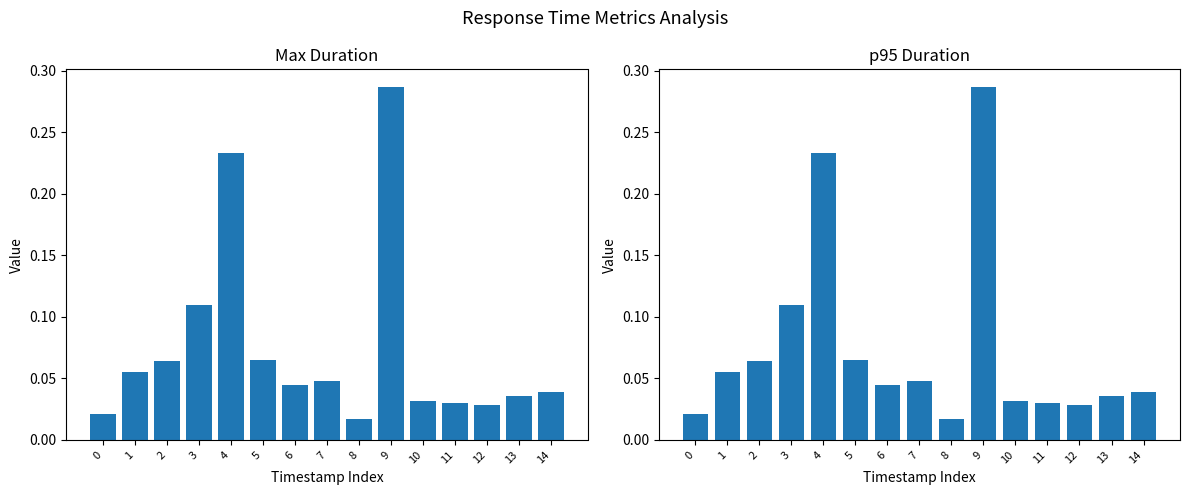

What are all the series names shown in the legend?

max, p95